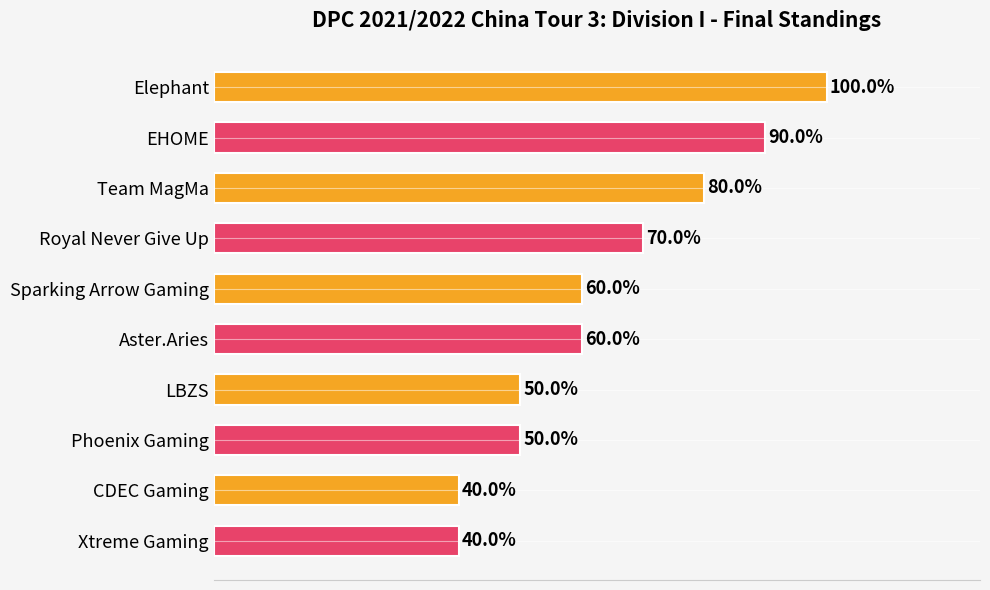

Does the chart contain any negative values?

No